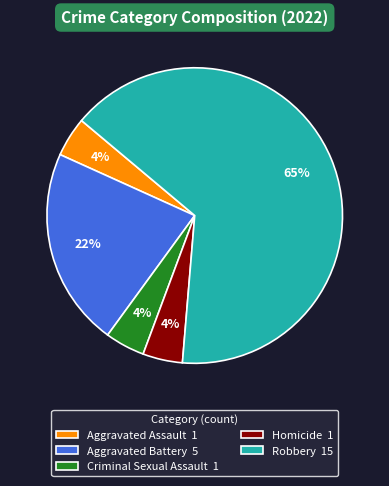

Combined, do Aggravated Battery 5 and Criminal Sexual Assault 1 account for over 50%?

No